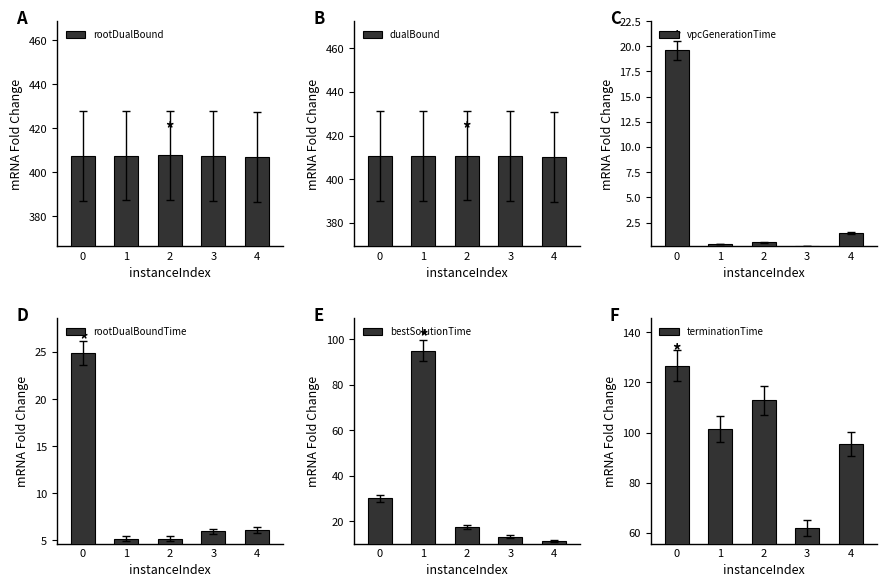

What is the difference between the second highest and minimum values in the rootDualBoundTime series?

0.9